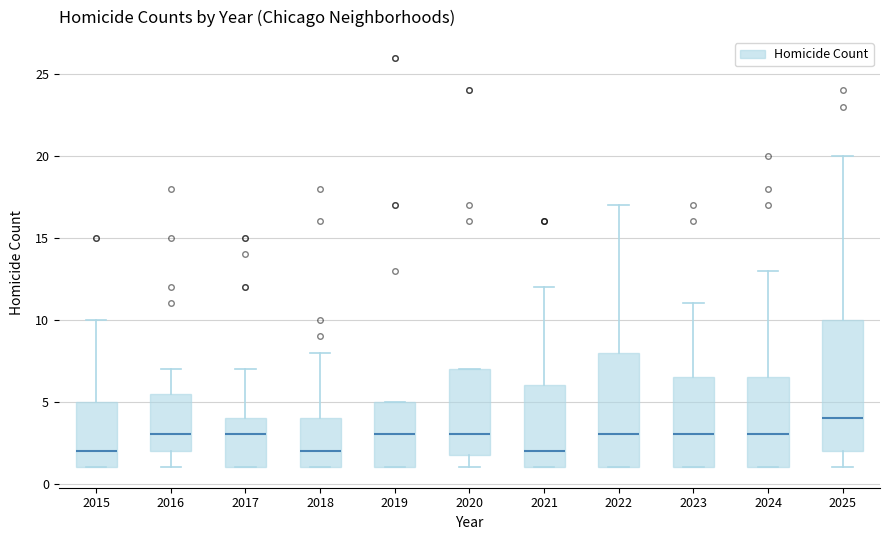

Reading left to right, transcribe this box plot: for each box, give where its median line is, the range the box spans, and where its two whiskers end, as read against the y-axis. The values are not printed on the chart, so give them approximately, as read against the axis.

2015: median 2.0, box 1.0 to 5.0, whiskers 1.0 to 10.0
2016: median 3.0, box 2.0 to 5.5, whiskers 1.0 to 7.0
2017: median 3.0, box 1.0 to 4.0, whiskers 1.0 to 7.0
2018: median 2.0, box 1.0 to 4.0, whiskers 1.0 to 8.0
2019: median 3.0, box 1.0 to 5.0, whiskers 1.0 to 5.0
2020: median 3.0, box 2.0 to 7.0, whiskers 1.0 to 7.0
2021: median 2.0, box 1.0 to 6.0, whiskers 1.0 to 12.0
2022: median 3.0, box 1.0 to 8.0, whiskers 1.0 to 17.0
2023: median 3.0, box 1.0 to 6.5, whiskers 1.0 to 11.0
2024: median 3.0, box 1.0 to 6.5, whiskers 1.0 to 13.0
2025: median 4.0, box 2.0 to 10.0, whiskers 1.0 to 20.0